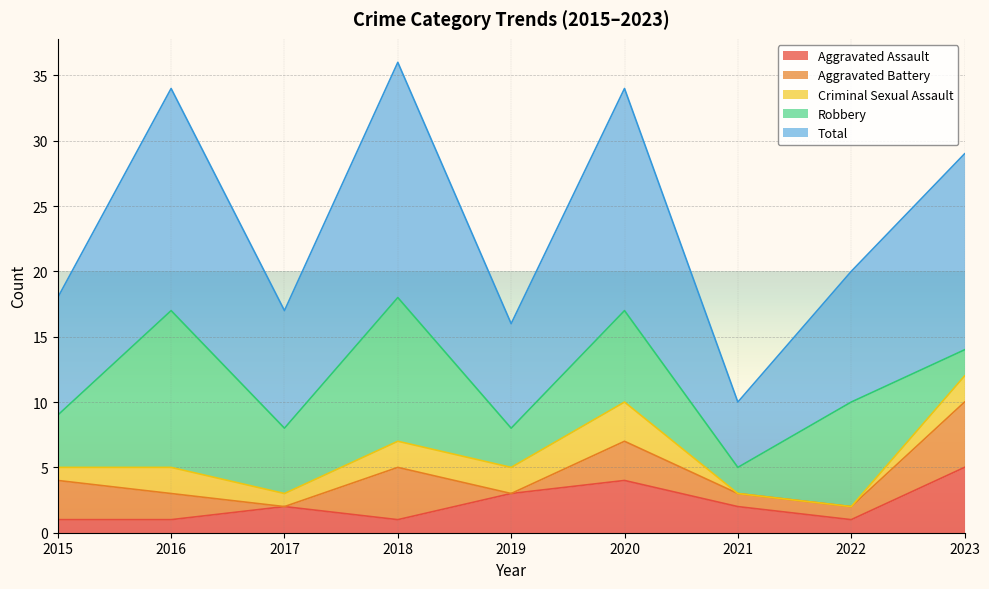

True or false: Total and Criminal Sexual Assault cross at least once.

False